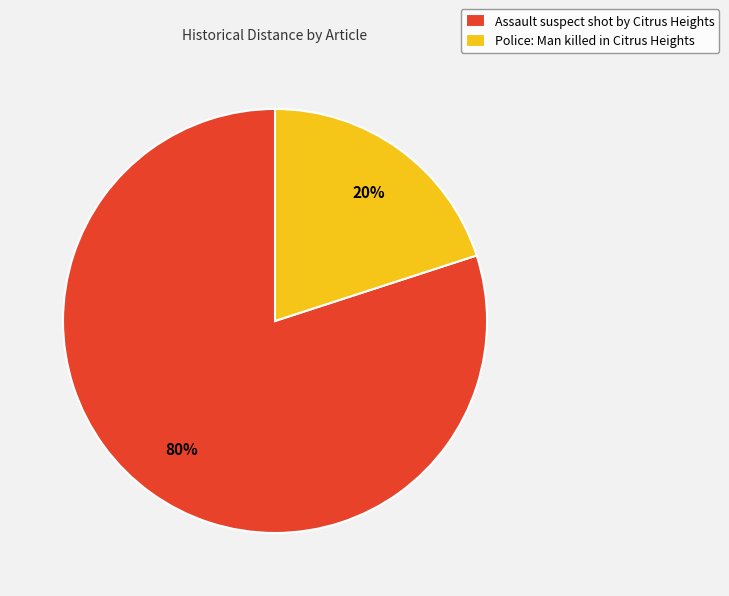

Which has a higher value, Police: Man killed in Citrus Heights or Assault suspect shot by Citrus Heights?

Assault suspect shot by Citrus Heights